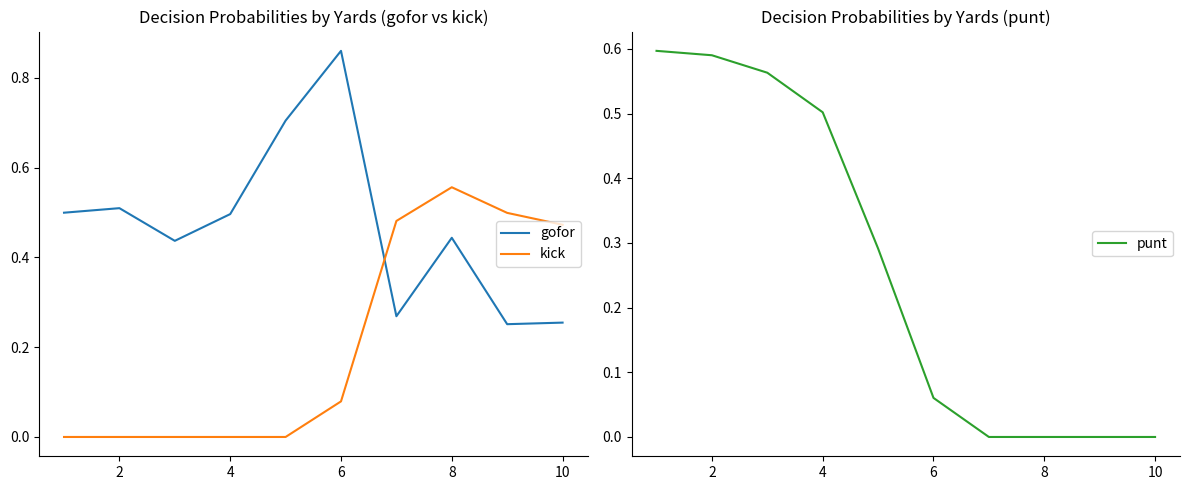

How many intersections are there between punt and gofor?

1